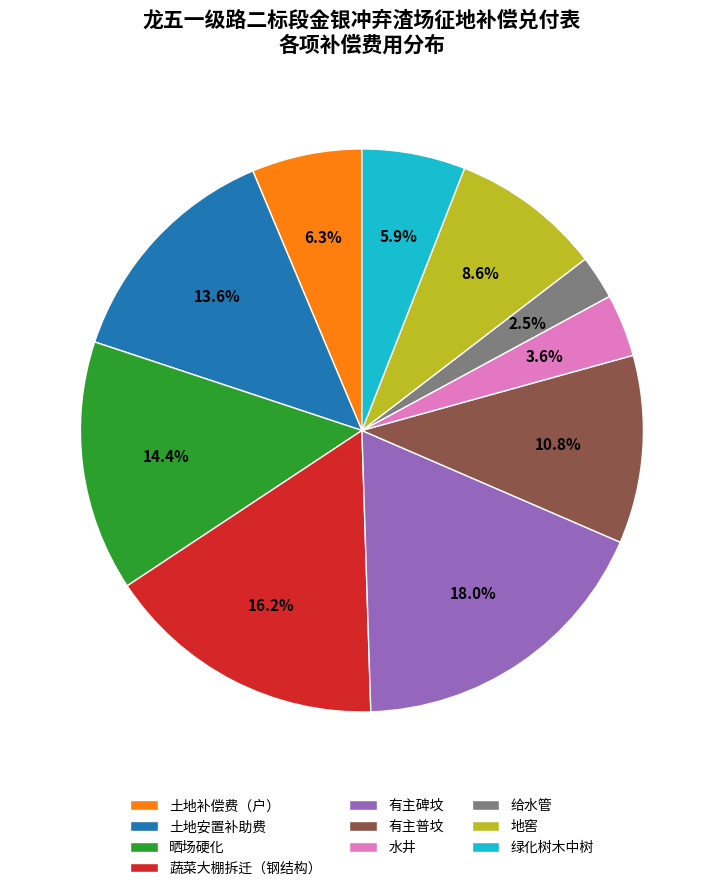

To the nearest percent, what is the combined percentage of 绿化树木中树 and 土地安置补助费?

20%